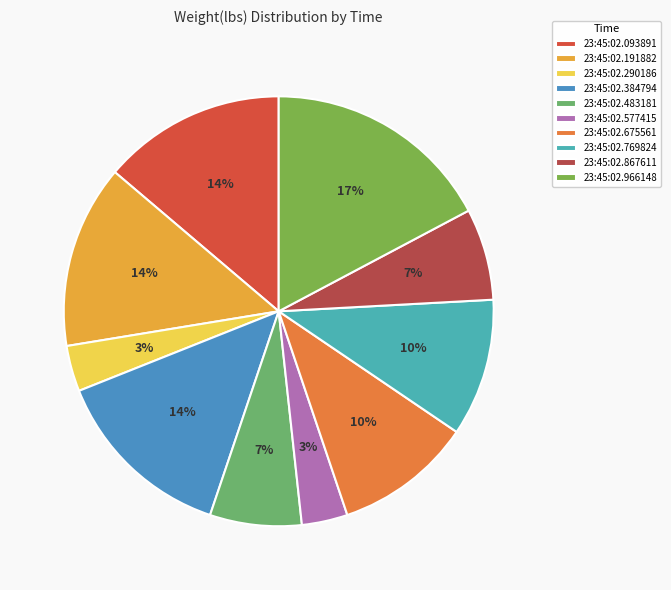

What is the total percentage of 23:45:02.769824 and 23:45:02.290186?

13.8%